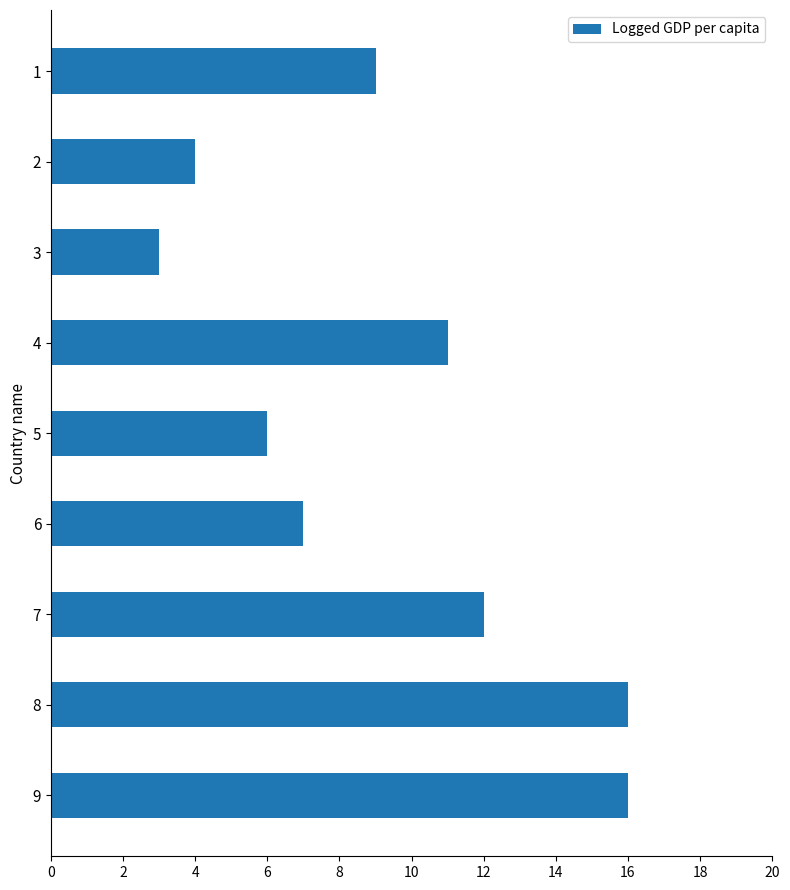

Reading bottom to top, what are all the values shown in this chart?

9=16	8=16	7=12	6=7	5=6	4=11	3=3	2=4	1=9